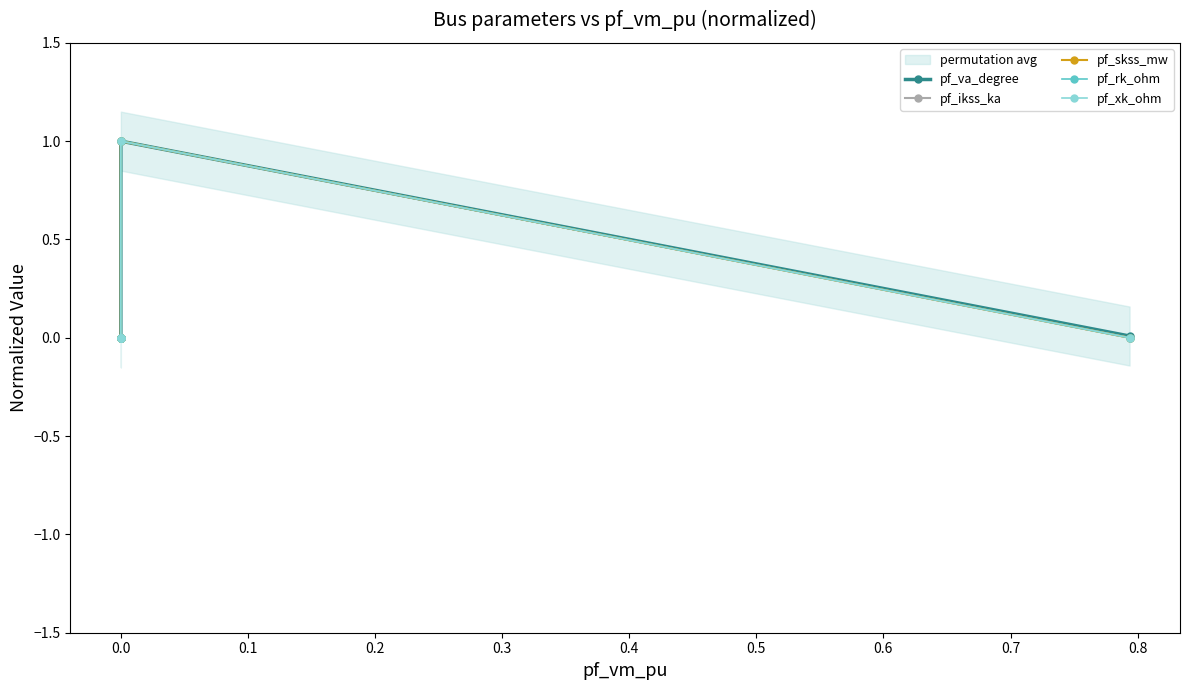

Is the value of pf_xk_ohm at 0.0 greater than the value of pf_rk_ohm at 0.0?

No